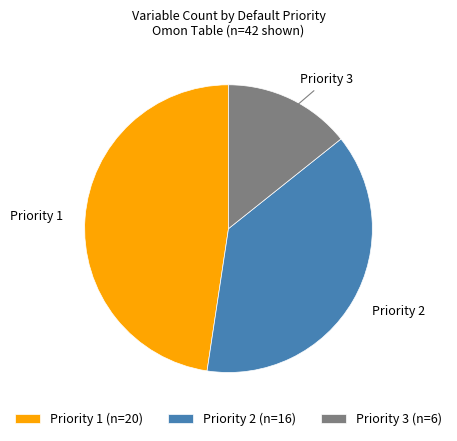

Is the sum of Priority 2 (n=16) and Priority 3 (n=6) greater than half?

Yes